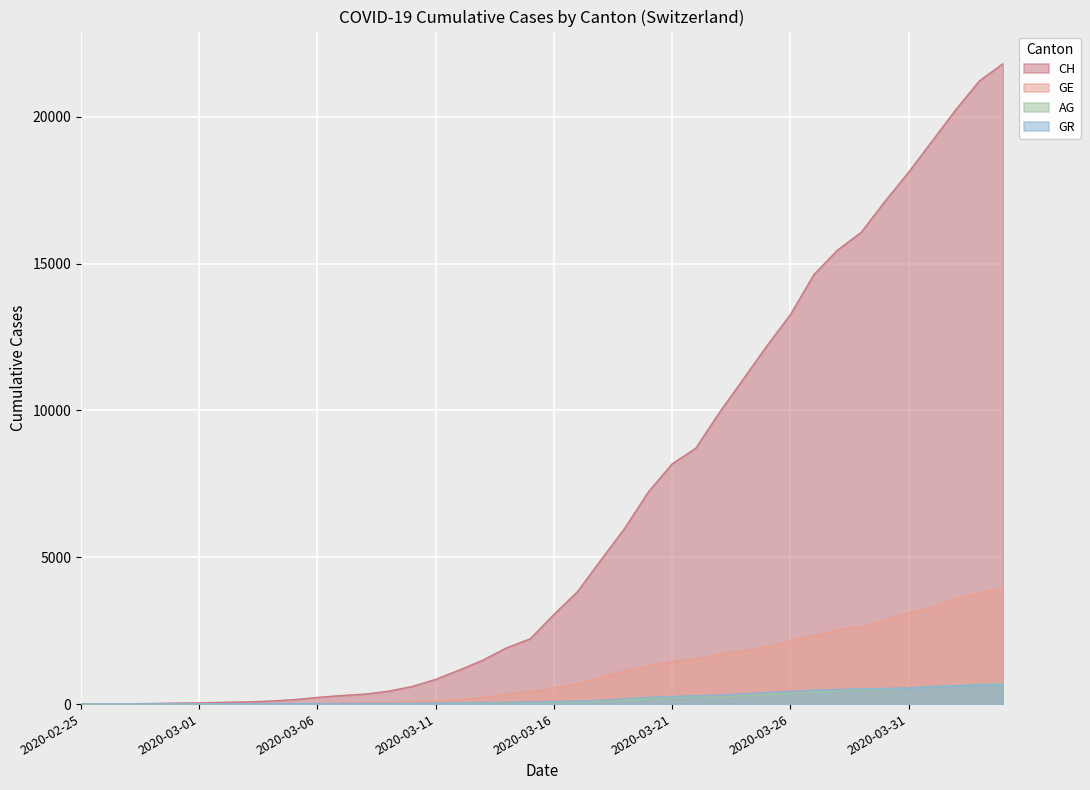

How many values in the GE series are below 549?

20